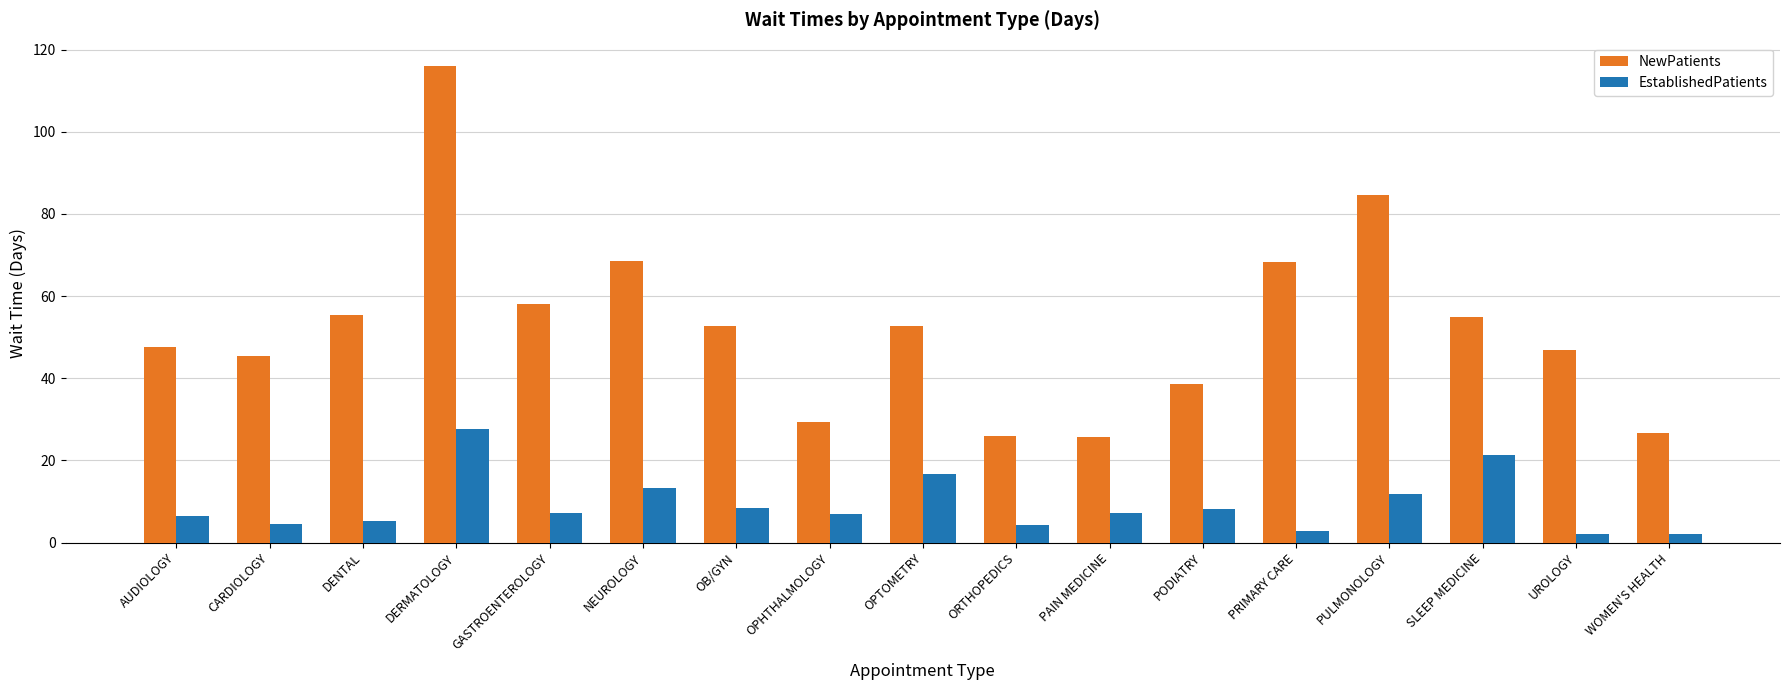

What is the difference between the second highest and minimum values in the NewPatients series?

59.0